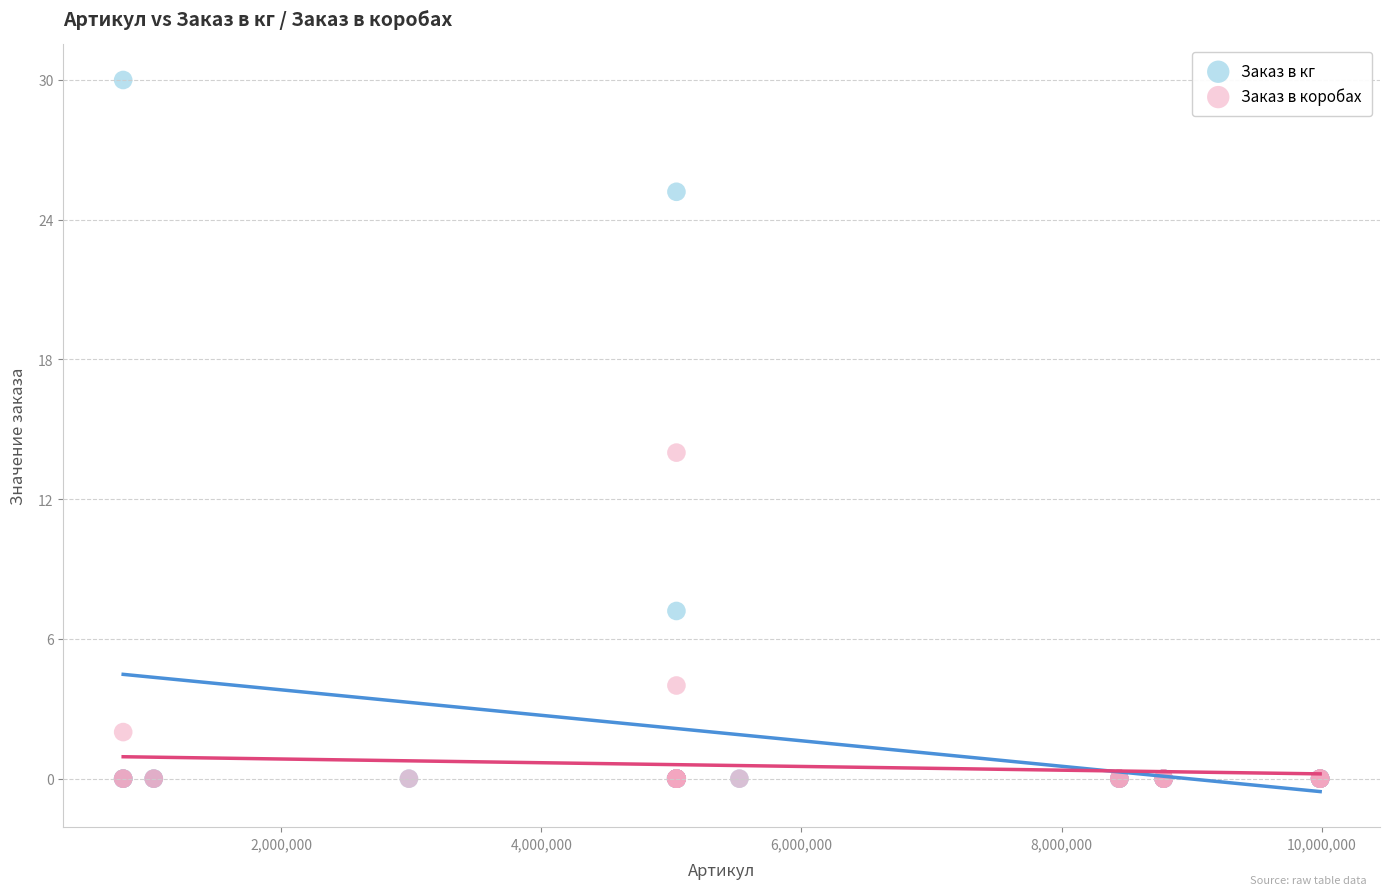

Which series has the largest Y range (max minus min)?

Заказ в кг